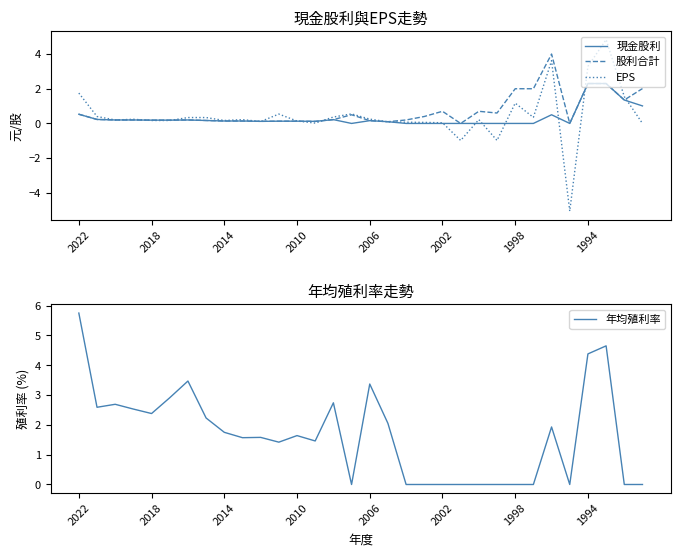

True or false: 現金股利 has a value of 0.5 at 2022.

True